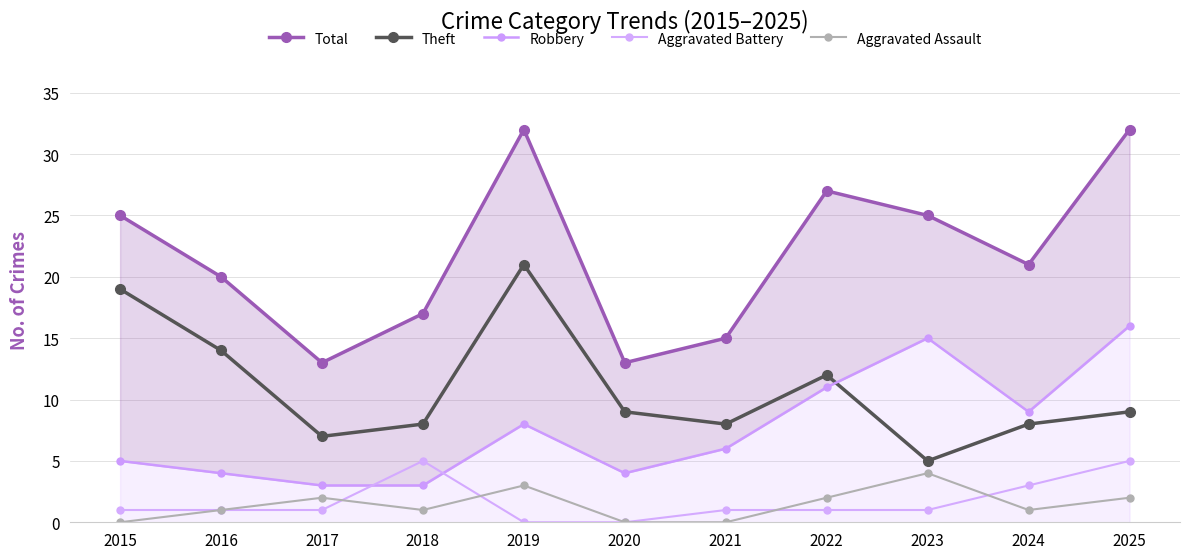

True or false: Total has more than 2 points higher than both neighbors.

False